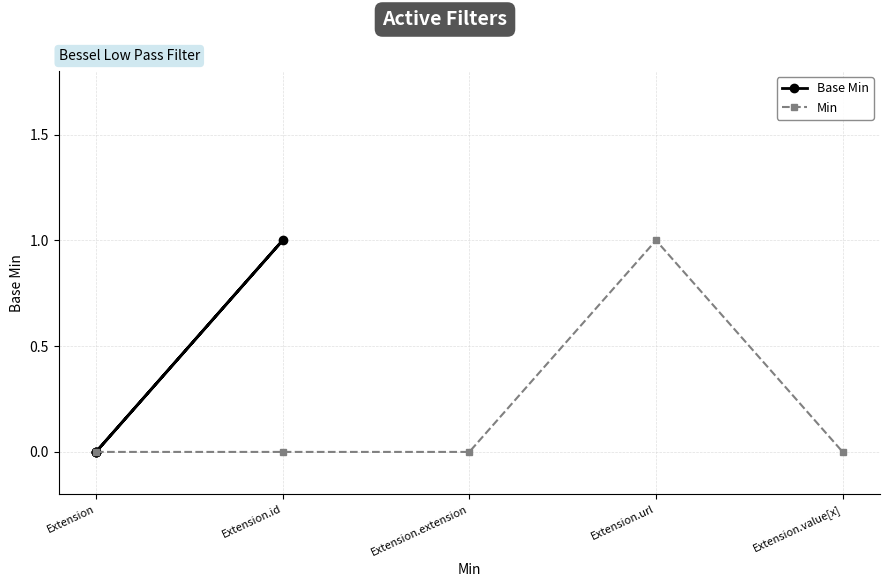

Which series has the largest total across all categories?

Base Min